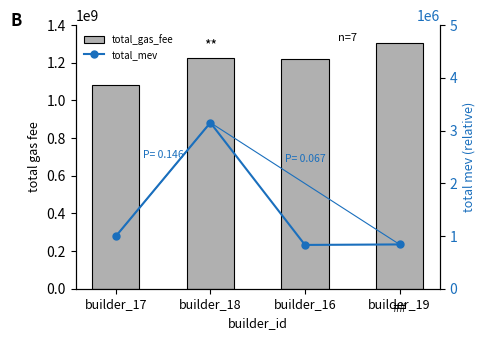

At how many categories does at least one series exceed 334847077?

4